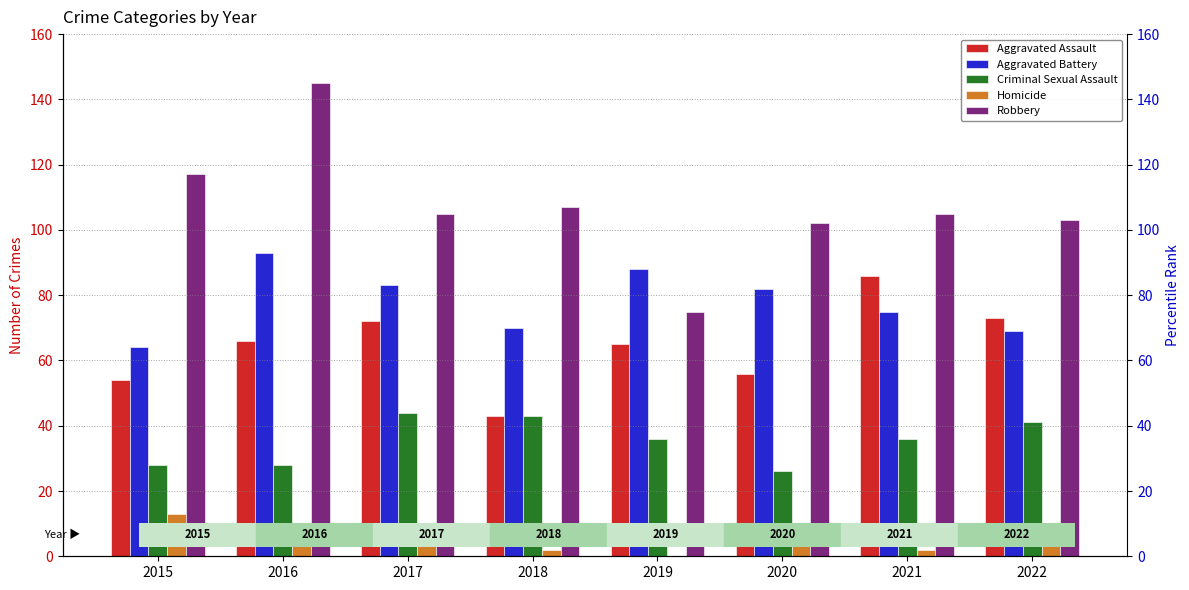

Count the number of data series in this chart.

5